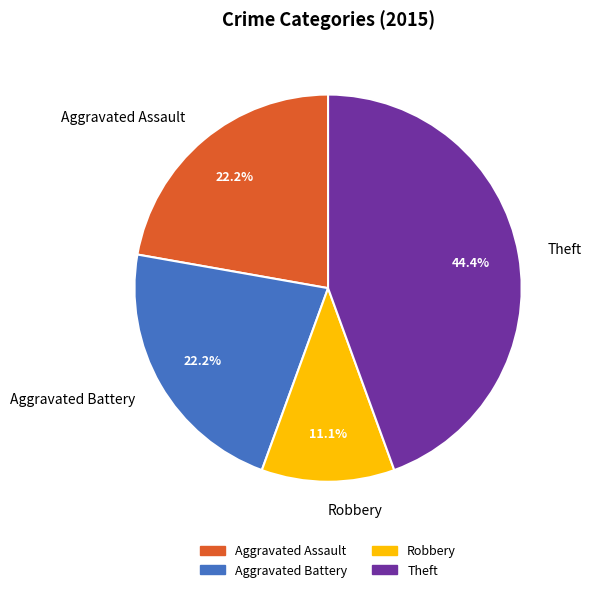

What is the smallest slice in the pie chart?

Robbery